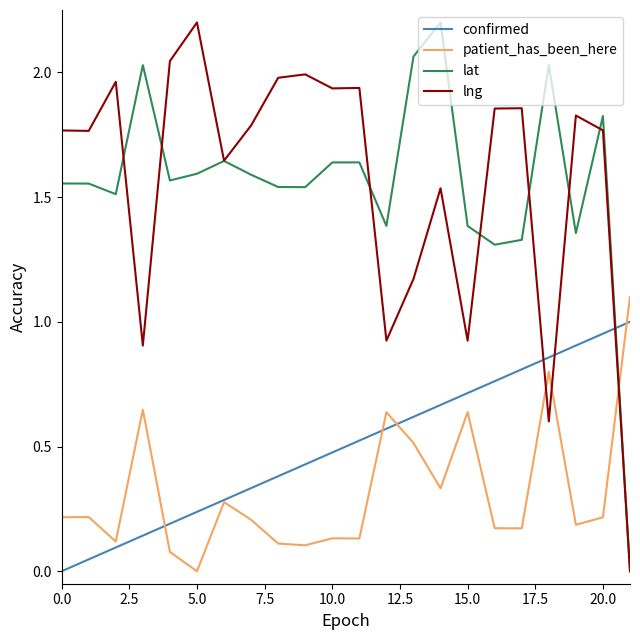

What is the maximum value shown in the chart?

2.2